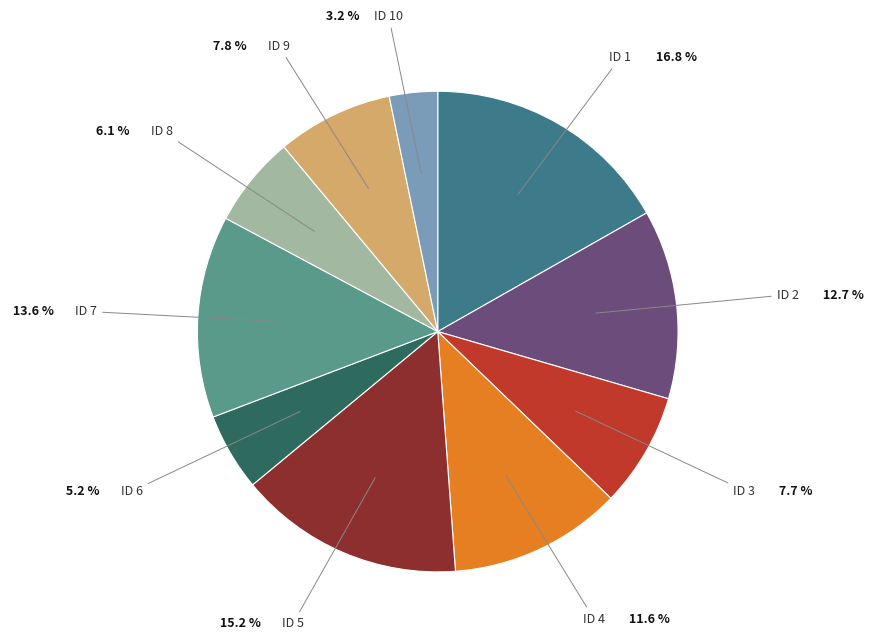

How many slices are in this pie chart?

10